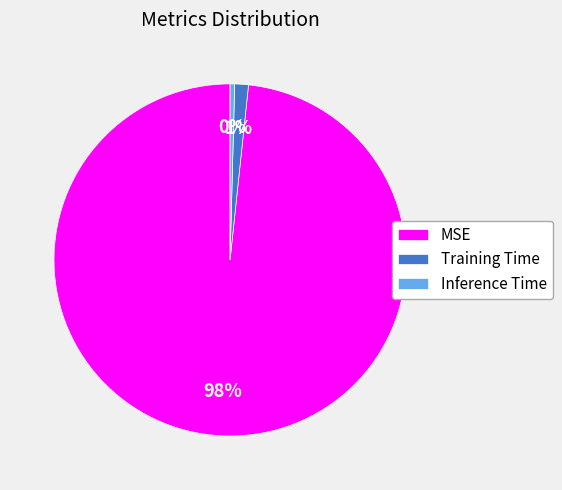

Count the number of slices in the pie.

3